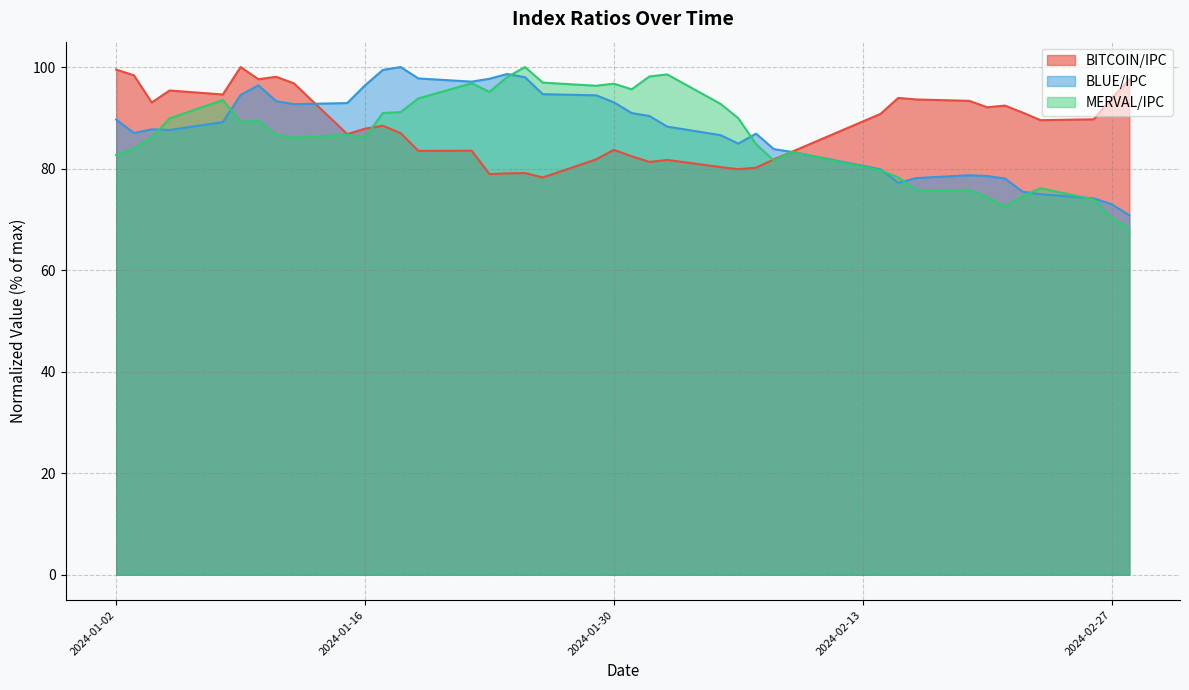

Reading left to right, extract all data points from this chart.

BITCOIN/IPC: 2024-01-02=99.5	2024-01-03=98.4	2024-01-04=93.0	2024-01-05=95.4	2024-01-08=94.6	2024-01-09=100.0	2024-01-10=97.6	2024-01-11=98.1	2024-01-12=96.8	2024-01-15=86.8	2024-01-16=87.9	2024-01-17=88.4	2024-01-18=87.0	2024-01-19=83.5	2024-01-22=83.5	2024-01-23=78.9	2024-01-24=79.1	2024-01-25=79.1	2024-01-26=78.3	2024-01-29=81.8	2024-01-30=83.7	2024-01-31=82.4	2024-02-01=81.3	2024-02-02=81.7	2024-02-05=80.3	2024-02-06=79.9	2024-02-07=80.2	2024-02-08=81.8	2024-02-09=83.3	2024-02-14=90.8	2024-02-15=93.9	2024-02-16=93.6	2024-02-19=93.3	2024-02-20=92.1	2024-02-21=92.4	2024-02-22=91.0	2024-02-23=89.5	2024-02-26=89.7	2024-02-27=93.8	2024-02-28=97.5
BLUE/IPC: 2024-01-02=89.7	2024-01-03=87.0	2024-01-04=87.7	2024-01-05=87.6	2024-01-08=89.2	2024-01-09=94.5	2024-01-10=96.4	2024-01-11=93.3	2024-01-12=92.7	2024-01-15=92.9	2024-01-16=96.4	2024-01-17=99.4	2024-01-18=100.0	2024-01-19=97.8	2024-01-22=97.1	2024-01-23=97.7	2024-01-24=98.6	2024-01-25=98.0	2024-01-26=94.7	2024-01-29=94.4	2024-01-30=93.1	2024-01-31=90.9	2024-02-01=90.4	2024-02-02=88.3	2024-02-05=86.6	2024-02-06=84.9	2024-02-07=86.9	2024-02-08=83.8	2024-02-09=83.3	2024-02-14=79.9	2024-02-15=77.2	2024-02-16=78.1	2024-02-19=78.7	2024-02-20=78.5	2024-02-21=78.0	2024-02-22=75.4	2024-02-23=75.0	2024-02-26=74.1	2024-02-27=73.0	2024-02-28=70.8
MERVAL/IPC: 2024-01-02=82.7	2024-01-03=83.9	2024-01-04=86.1	2024-01-05=89.9	2024-01-08=93.5	2024-01-09=89.2	2024-01-10=89.4	2024-01-11=86.7	2024-01-12=86.1	2024-01-15=86.7	2024-01-16=86.1	2024-01-17=90.9	2024-01-18=91.1	2024-01-19=93.8	2024-01-22=96.8	2024-01-23=95.1	2024-01-24=98.0	2024-01-25=100.0	2024-01-26=96.9	2024-01-29=96.3	2024-01-30=96.7	2024-01-31=95.6	2024-02-01=98.1	2024-02-02=98.5	2024-02-05=92.7	2024-02-06=89.9	2024-02-07=84.8	2024-02-08=81.6	2024-02-09=83.3	2024-02-14=79.6	2024-02-15=78.3	2024-02-16=75.8	2024-02-19=75.8	2024-02-20=74.4	2024-02-21=72.5	2024-02-22=74.6	2024-02-23=76.1	2024-02-26=73.9	2024-02-27=70.3	2024-02-28=68.2